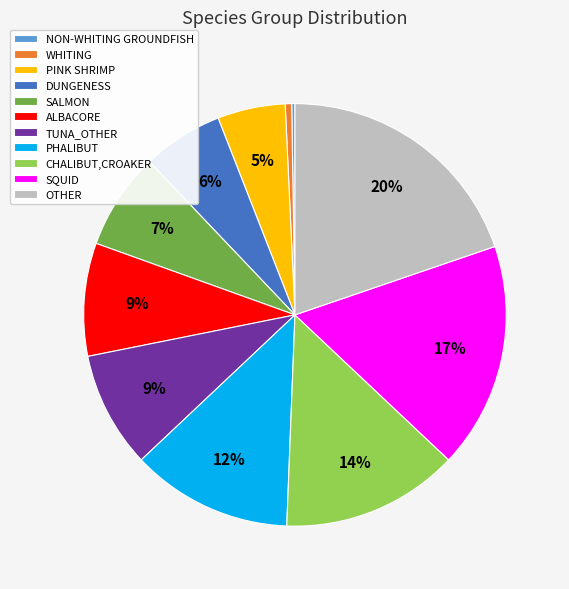

True or false: TUNA_OTHER accounts for 1% of the total.

False